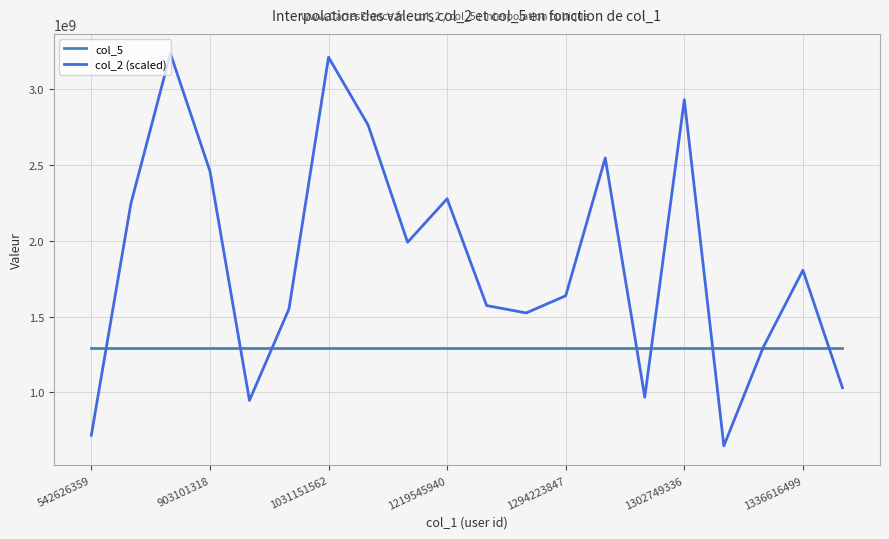

True or false: col_2 (scaled) has more than 2 points higher than both neighbors.

True